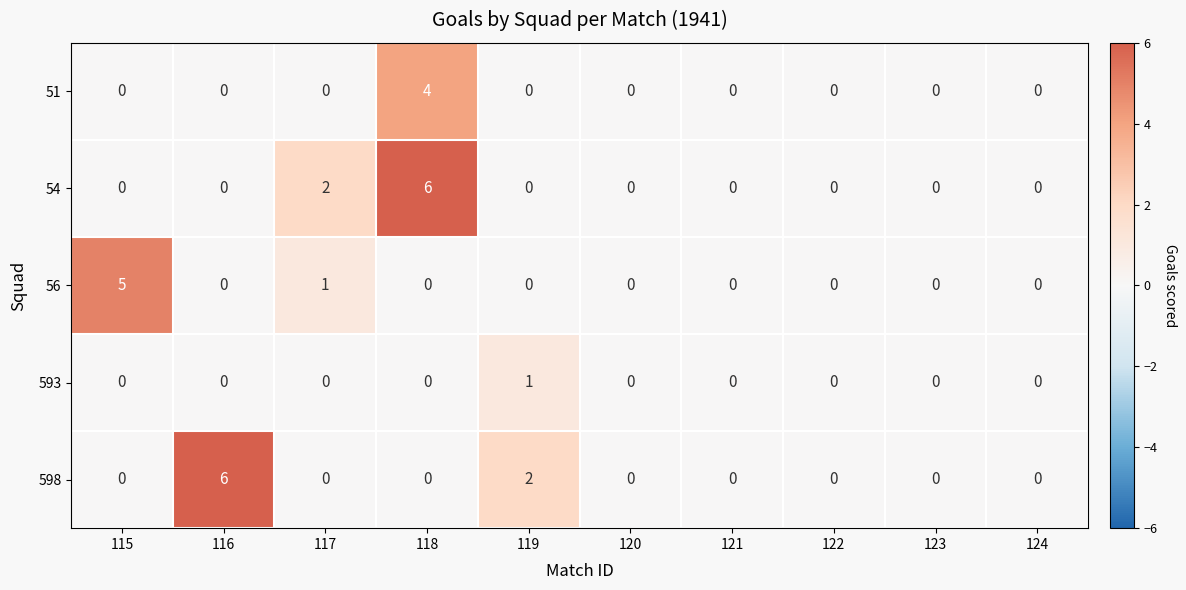

What is the total value across all series at 118?

10